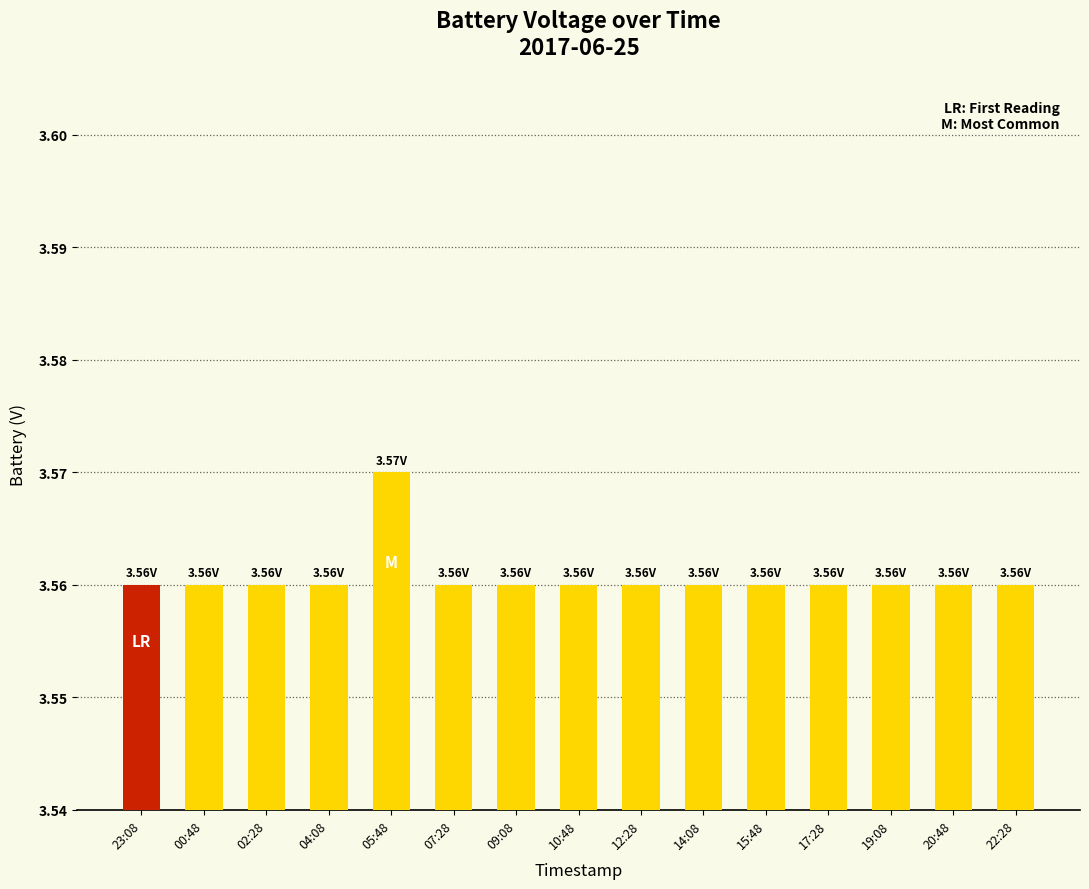

Are the bars horizontal?

No